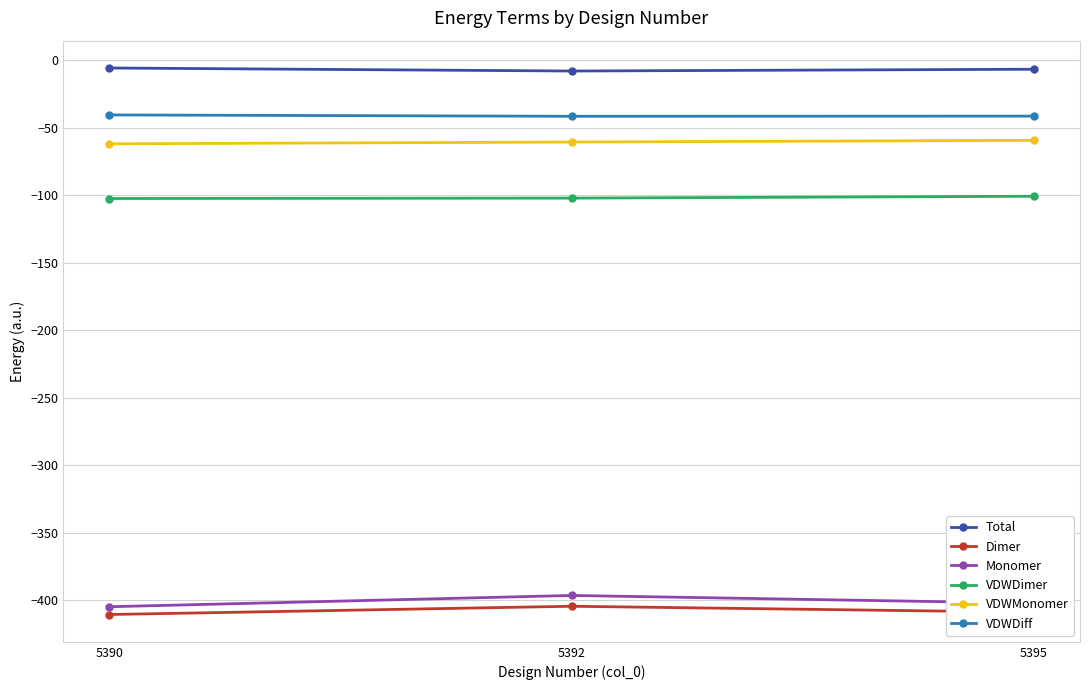

Read the VDWDiff value at 5390.

-40.5